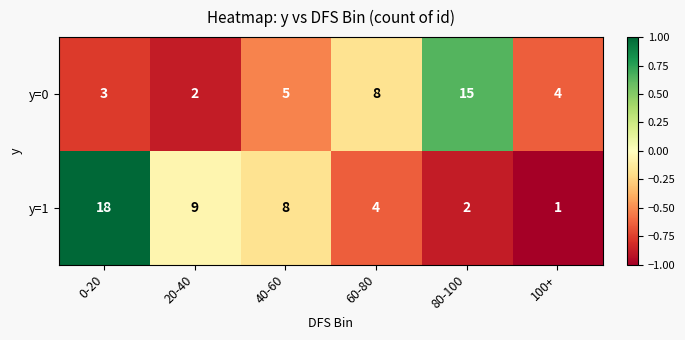

What is the smallest value displayed?

1